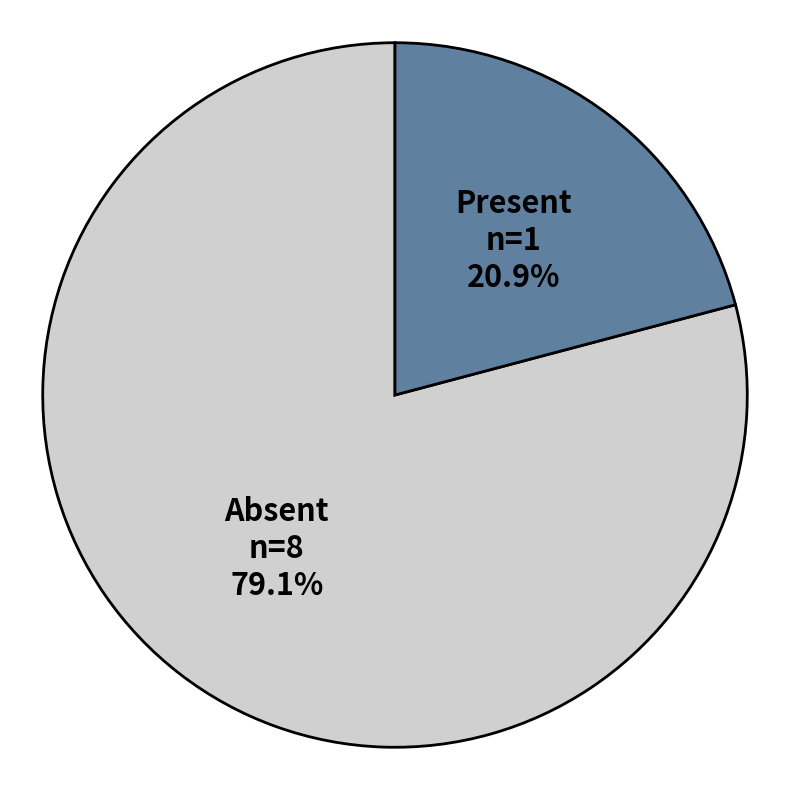

Which category has the smallest portion of the pie?

Present